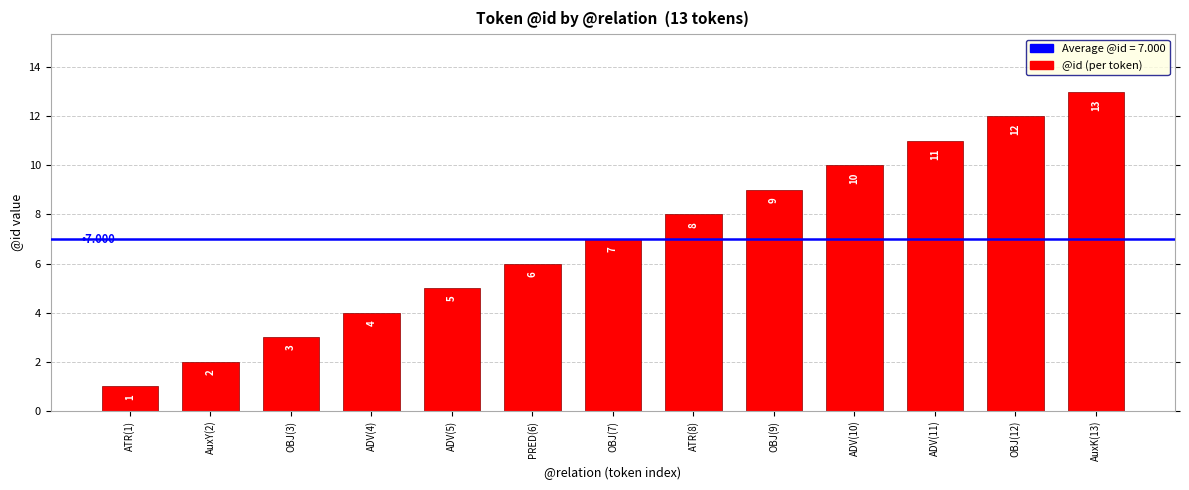

How many bars are there in total?

13